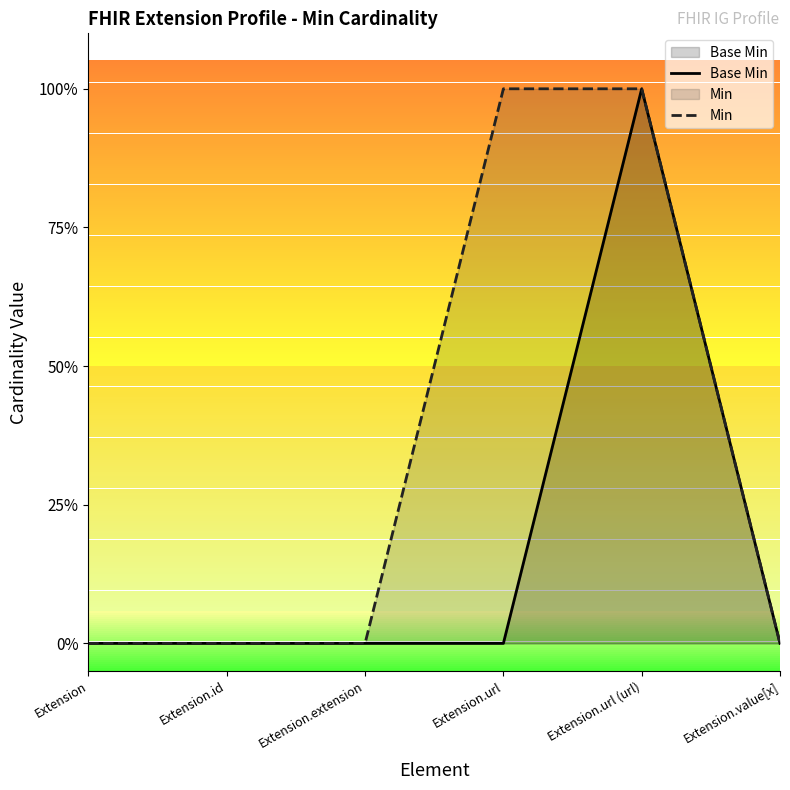

In Base Min, how many points are higher than both neighbors (excluding endpoints)?

1